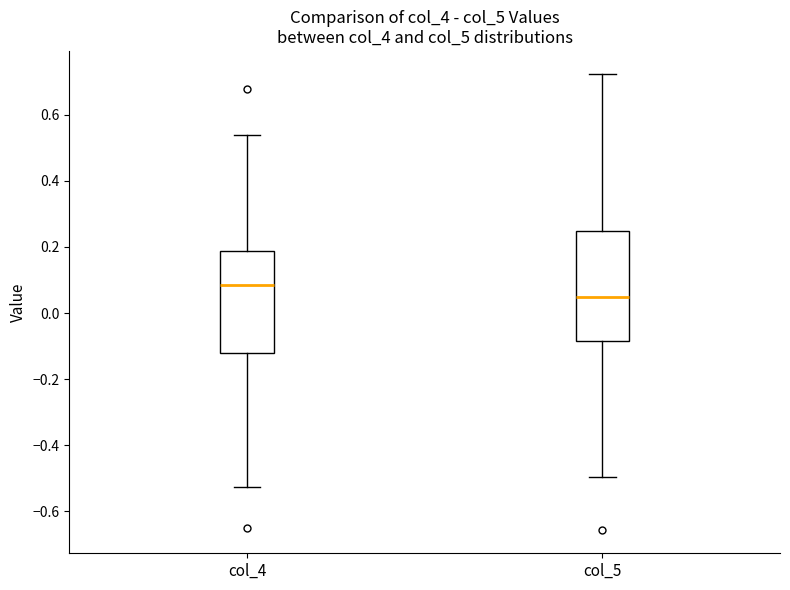

Reading left to right, transcribe this box plot: for each box, give where its median line is, the range the box spans, and where its two whiskers end, as read against the y-axis. The values are not printed on the chart, so give them approximately, as read against the axis.

col_4: median 0.08, box -0.12 to 0.18, whiskers -0.52 to 0.54
col_5: median 0.04, box -0.08 to 0.24, whiskers -0.50 to 0.72